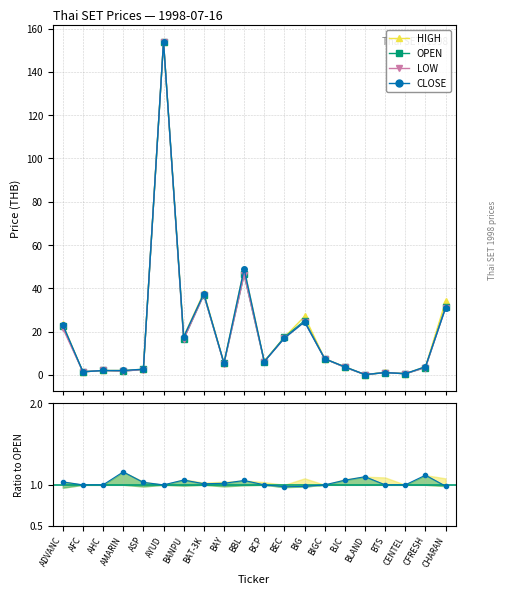

At how many categories does at least one series exceed 40?

2